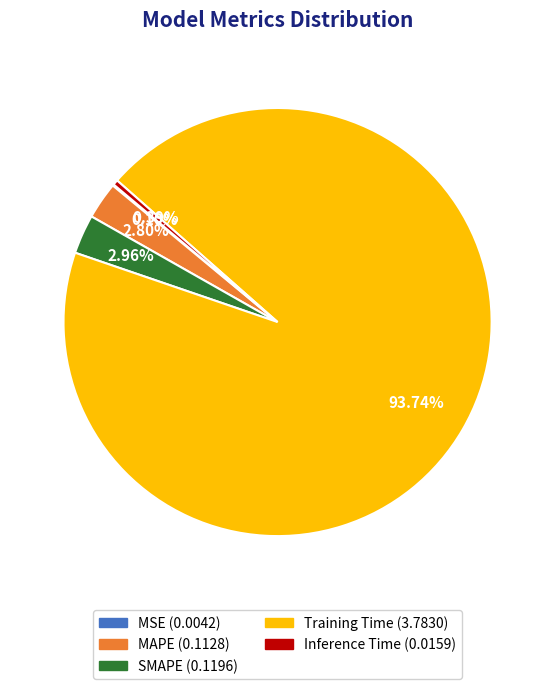

What is the largest slice in the pie chart?

Training Time